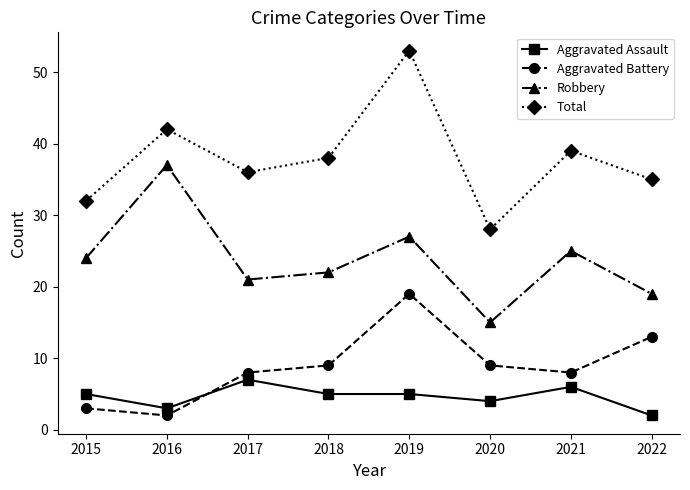

Does the chart have visible grid lines?

No